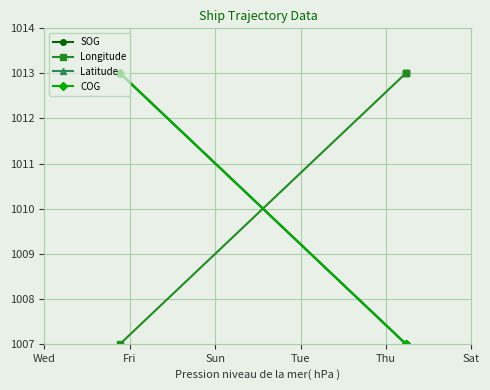

What is the label of the 4th point from the left?

Tue